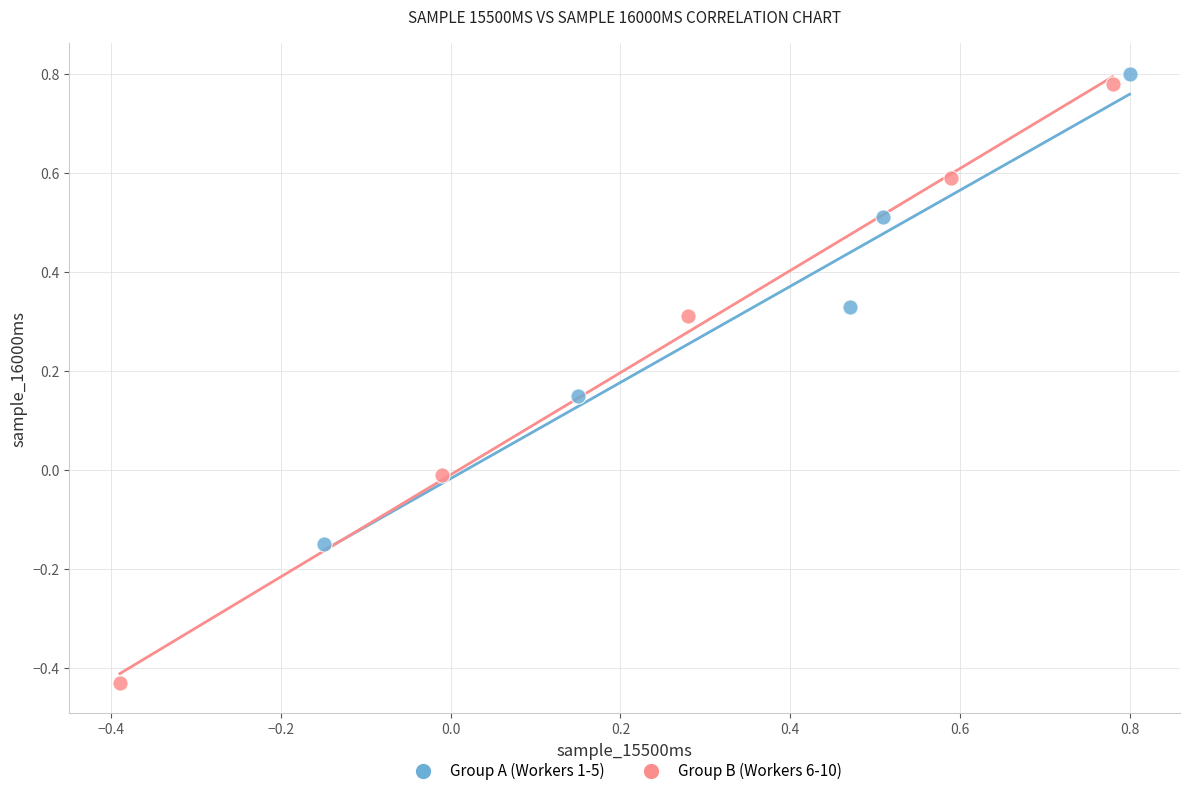

Which series reaches the minimum Y coordinate?

Group B (Workers 6-10)